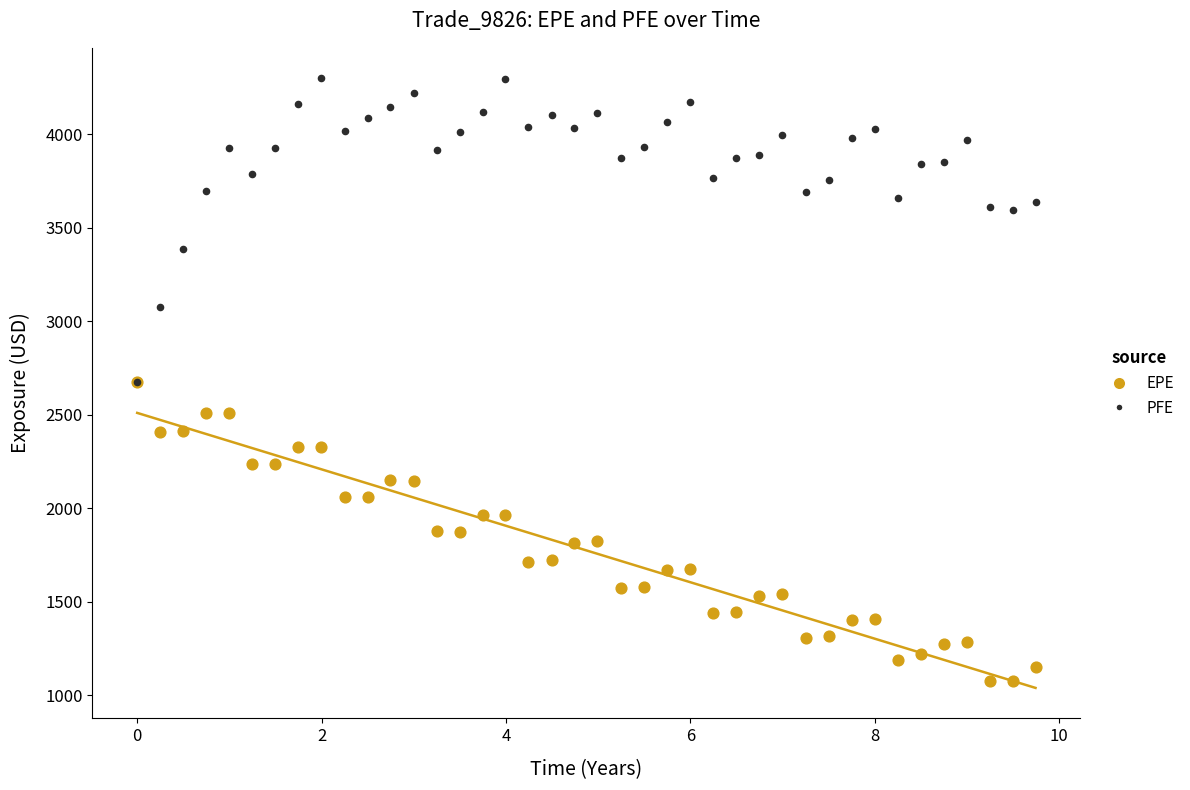

What are all the series names shown in the legend?

EPE, PFE